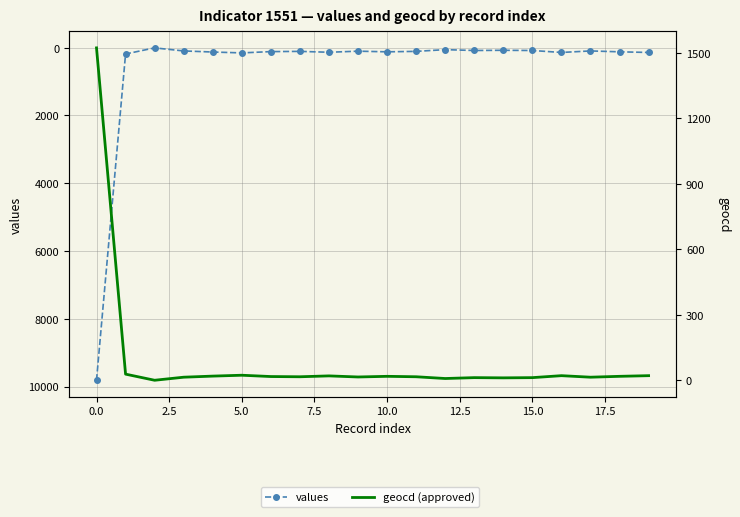

True or false: geocd (approved) and values cross at least once.

False